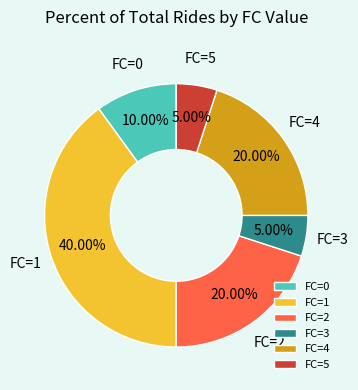

Which has a higher value, FC=4 or FC=5?

FC=4